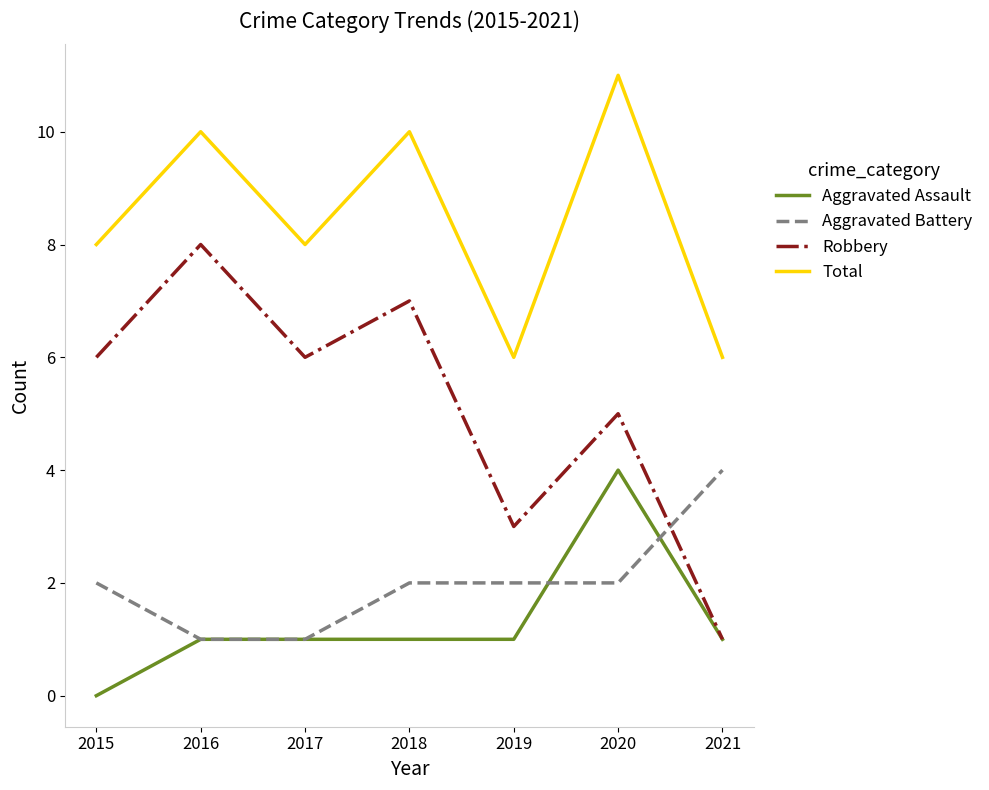

The value of Total at 2018 is 10. True or false?

True